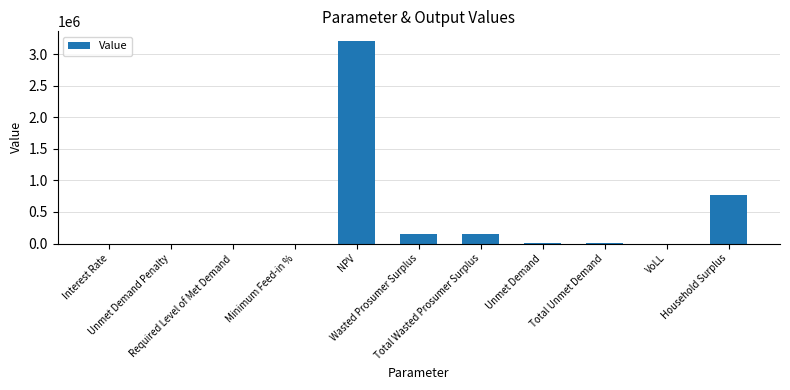

What is the change in value from NPV to Wasted Prosumer Surplus?

-3059593.9